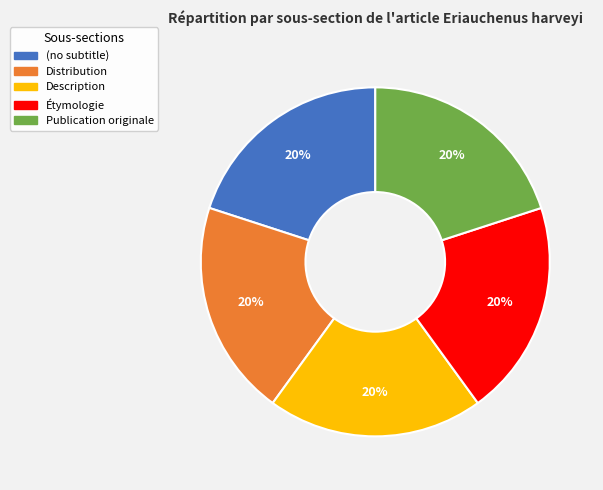

Is it true that Publication originale is 10% of the pie?

False